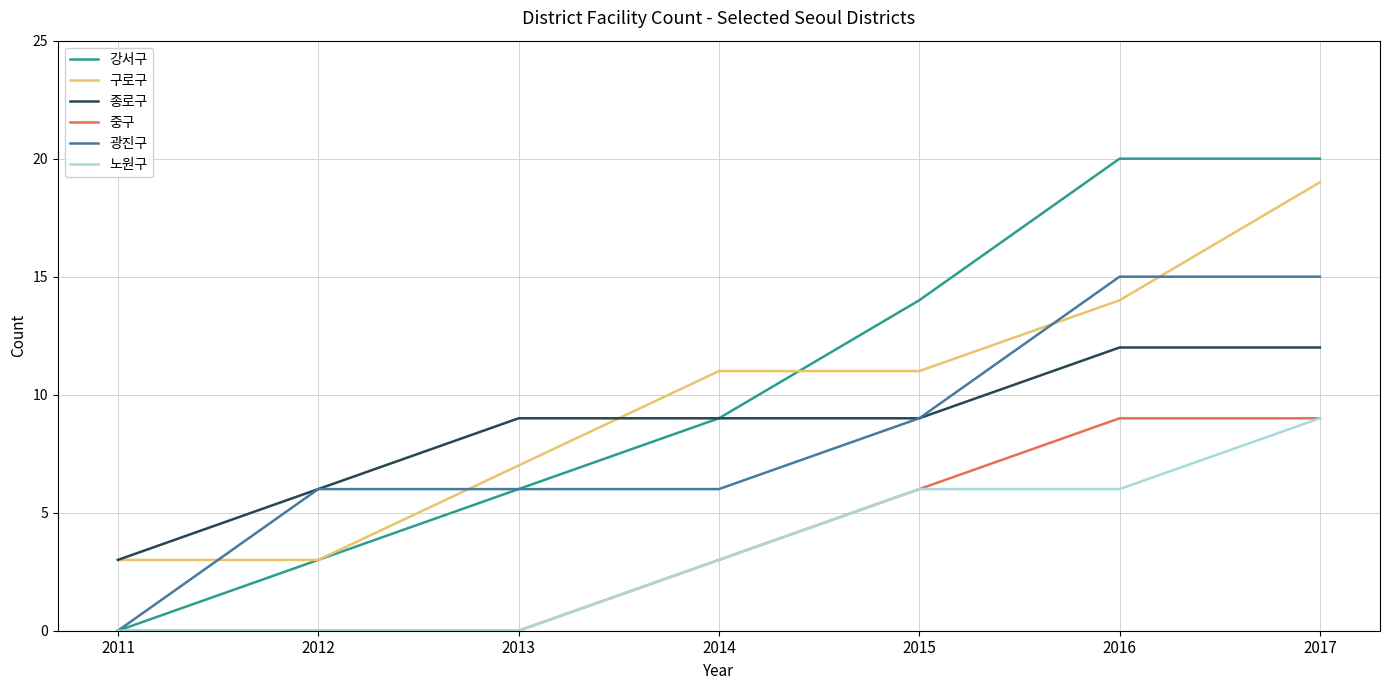

What is the sum of all 노원구 values?

24